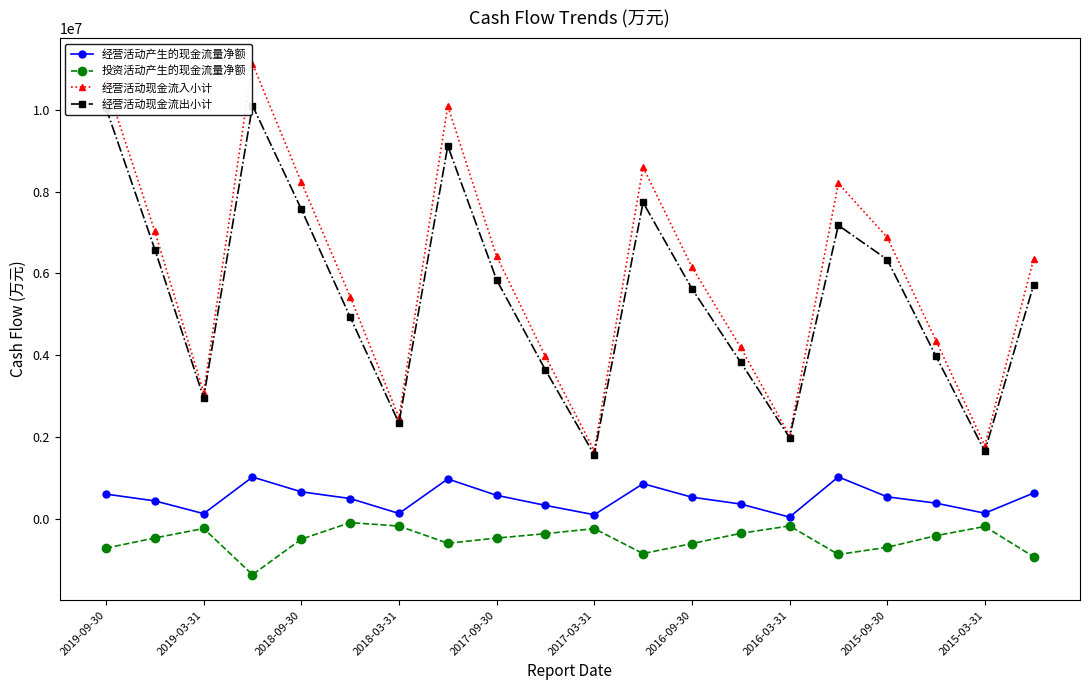

True or false: 经营活动产生的现金流量净额 and 投资活动产生的现金流量净额 intersect in this chart.

False